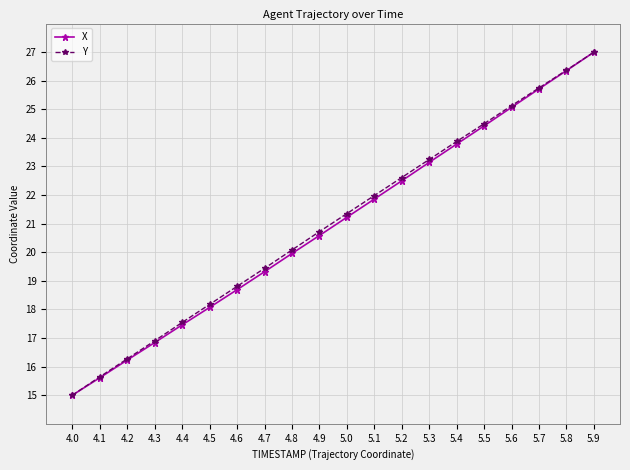

At how many categories does at least one series exceed 18?

15